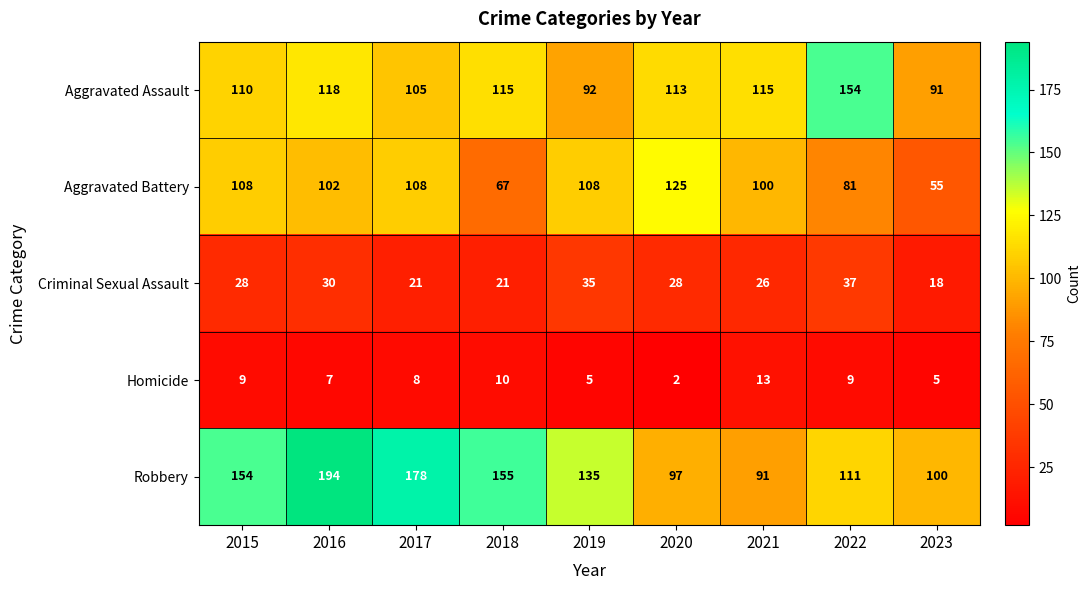

Which series has the largest total across all categories?

Robbery